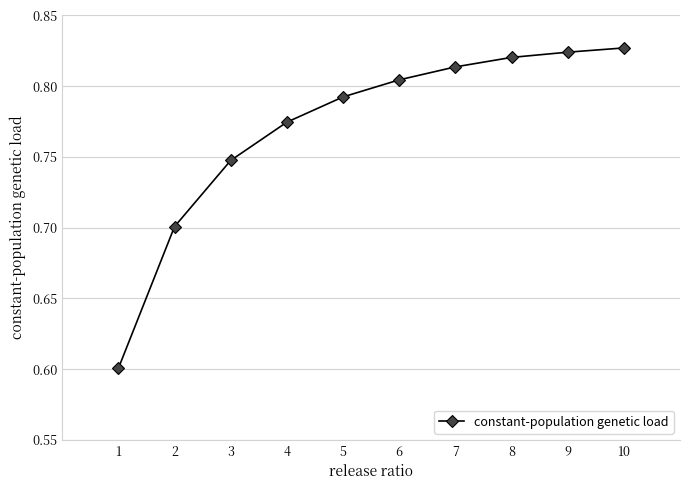

What is the smallest value displayed?

0.6